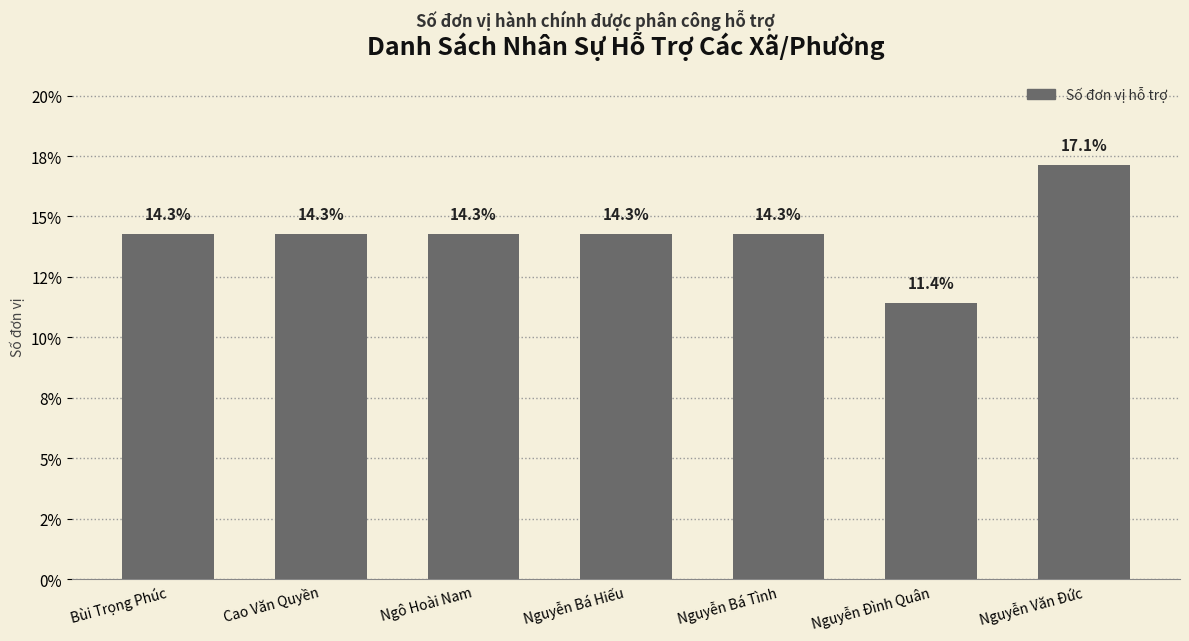

Does the chart contain any negative values?

No